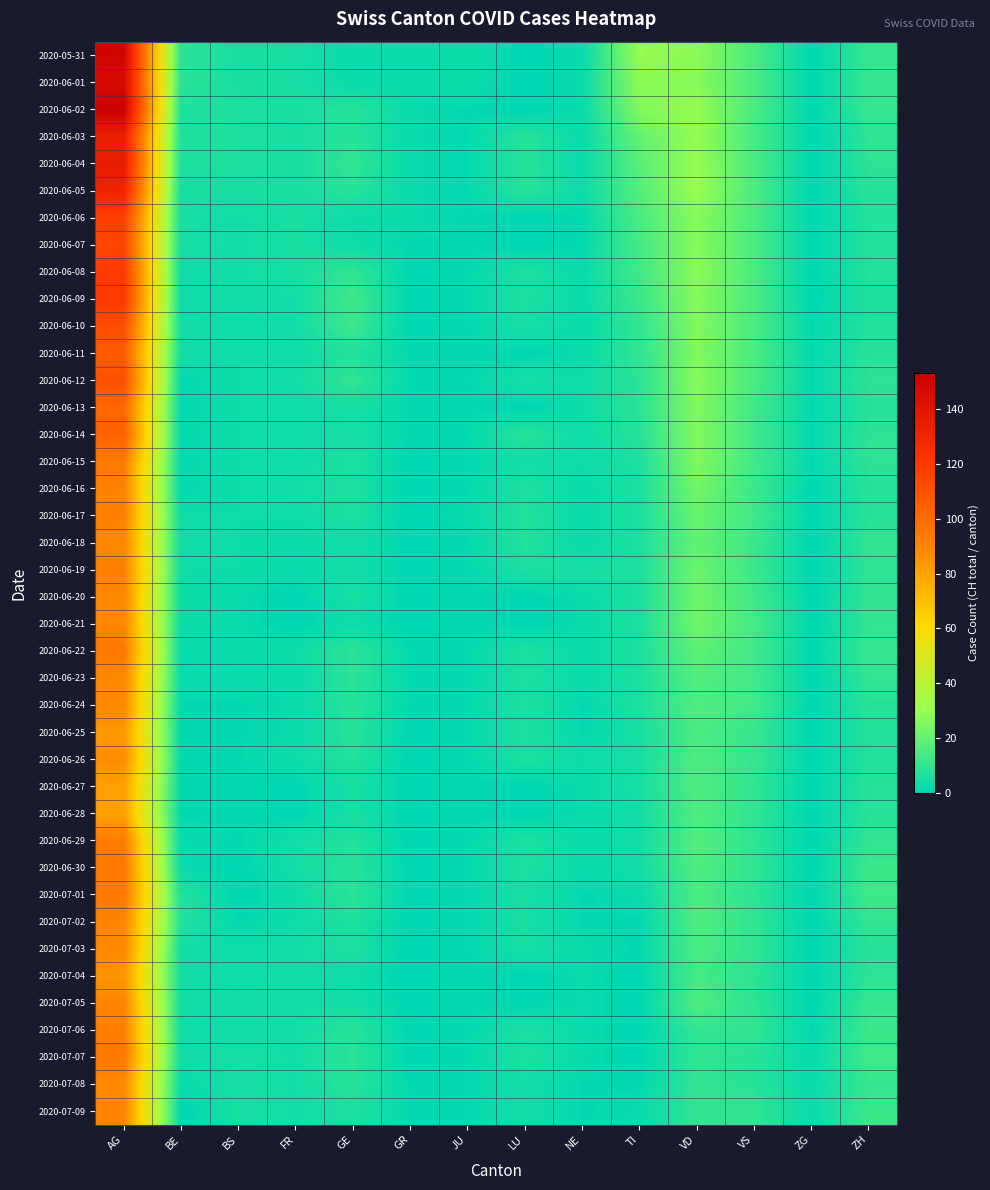

Reading left to right, list all the values displayed in this chart.

2020-05-31: AG=150	BE=9	BS=5	FR=5	GE=2	GR=2	JU=3	LU=0	NE=2	TI=30	VD=28	VS=15	ZG=0	ZH=11
2020-06-01: AG=147	BE=9	BS=5	FR=5	GE=2	GR=2	JU=3	LU=0	NE=2	TI=28	VD=27	VS=15	ZG=0	ZH=11
2020-06-02: AG=153	BE=6	BS=6	FR=5	GE=8	GR=2	JU=1	LU=0	NE=2	TI=26	VD=30	VS=15	ZG=0	ZH=11
2020-06-03: AG=134	BE=6	BS=6	FR=5	GE=8	GR=2	JU=1	LU=8	NE=2	TI=20	VD=30	VS=14	ZG=0	ZH=9
2020-06-04: AG=136	BE=6	BS=6	FR=5	GE=10	GR=2	JU=1	LU=8	NE=2	TI=18	VD=30	VS=15	ZG=0	ZH=9
2020-06-05: AG=132	BE=5	BS=5	FR=5	GE=8	GR=2	JU=1	LU=8	NE=3	TI=17	VD=31	VS=15	ZG=0	ZH=8
2020-06-06: AG=117	BE=5	BS=4	FR=5	GE=3	GR=2	JU=1	LU=0	NE=1	TI=15	VD=27	VS=15	ZG=0	ZH=7
2020-06-07: AG=115	BE=5	BS=4	FR=5	GE=3	GR=1	JU=1	LU=0	NE=1	TI=14	VD=27	VS=15	ZG=0	ZH=7
2020-06-08: AG=120	BE=3	BS=4	FR=5	GE=10	GR=0	JU=1	LU=6	NE=2	TI=13	VD=28	VS=15	ZG=0	ZH=7
2020-06-09: AG=120	BE=3	BS=4	FR=4	GE=13	GR=0	JU=1	LU=6	NE=2	TI=12	VD=27	VS=15	ZG=0	ZH=6
2020-06-10: AG=112	BE=4	BS=3	FR=4	GE=12	GR=0	JU=1	LU=5	NE=2	TI=10	VD=26	VS=15	ZG=1	ZH=7
2020-06-11: AG=106	BE=4	BS=3	FR=3	GE=7	GR=1	JU=1	LU=0	NE=2	TI=10	VD=26	VS=15	ZG=1	ZH=8
2020-06-12: AG=111	BE=1	BS=3	FR=4	GE=10	GR=1	JU=1	LU=5	NE=3	TI=9	VD=27	VS=15	ZG=1	ZH=9
2020-06-13: AG=101	BE=1	BS=3	FR=3	GE=5	GR=1	JU=1	LU=0	NE=3	TI=9	VD=26	VS=13	ZG=1	ZH=8
2020-06-14: AG=104	BE=1	BS=3	FR=3	GE=5	GR=1	JU=1	LU=8	NE=3	TI=8	VD=26	VS=13	ZG=1	ZH=9
2020-06-15: AG=94	BE=1	BS=3	FR=3	GE=6	GR=0	JU=1	LU=4	NE=3	TI=6	VD=26	VS=13	ZG=1	ZH=9
2020-06-16: AG=91	BE=1	BS=3	FR=4	GE=6	GR=0	JU=1	LU=6	NE=2	TI=6	VD=23	VS=12	ZG=0	ZH=8
2020-06-17: AG=92	BE=3	BS=3	FR=3	GE=6	GR=0	JU=2	LU=7	NE=2	TI=6	VD=21	VS=13	ZG=0	ZH=8
2020-06-18: AG=89	BE=3	BS=3	FR=2	GE=4	GR=0	JU=1	LU=7	NE=2	TI=6	VD=20	VS=12	ZG=0	ZH=10
2020-06-19: AG=92	BE=3	BS=3	FR=2	GE=4	GR=0	JU=1	LU=6	NE=5	TI=6	VD=22	VS=12	ZG=0	ZH=9
2020-06-20: AG=89	BE=3	BS=2	FR=0	GE=5	GR=0	JU=1	LU=0	NE=2	TI=6	VD=22	VS=13	ZG=0	ZH=10
2020-06-21: AG=89	BE=3	BS=2	FR=0	GE=3	GR=0	JU=1	LU=0	NE=2	TI=6	VD=23	VS=14	ZG=0	ZH=10
2020-06-22: AG=95	BE=2	BS=2	FR=3	GE=9	GR=1	JU=1	LU=6	NE=2	TI=6	VD=19	VS=13	ZG=0	ZH=11
2020-06-23: AG=89	BE=2	BS=2	FR=2	GE=9	GR=1	JU=1	LU=6	NE=2	TI=6	VD=17	VS=13	ZG=0	ZH=10
2020-06-24: AG=89	BE=1	BS=1	FR=2	GE=8	GR=1	JU=1	LU=6	NE=1	TI=6	VD=16	VS=13	ZG=0	ZH=8
2020-06-25: AG=83	BE=1	BS=1	FR=2	GE=8	GR=0	JU=1	LU=6	NE=1	TI=5	VD=15	VS=11	ZG=0	ZH=7
2020-06-26: AG=87	BE=1	BS=1	FR=3	GE=7	GR=0	JU=1	LU=6	NE=3	TI=5	VD=16	VS=11	ZG=0	ZH=7
2020-06-27: AG=81	BE=1	BS=1	FR=0	GE=5	GR=0	JU=1	LU=0	NE=2	TI=5	VD=16	VS=10	ZG=0	ZH=8
2020-06-28: AG=80	BE=1	BS=1	FR=0	GE=5	GR=0	JU=1	LU=0	NE=2	TI=4	VD=16	VS=10	ZG=0	ZH=8
2020-06-29: AG=93	BE=2	BS=1	FR=4	GE=7	GR=0	JU=1	LU=6	NE=2	TI=4	VD=17	VS=9	ZG=0	ZH=10
2020-06-30: AG=95	BE=2	BS=0	FR=4	GE=8	GR=0	JU=1	LU=6	NE=2	TI=4	VD=16	VS=10	ZG=0	ZH=12
2020-07-01: AG=95	BE=7	BS=0	FR=3	GE=9	GR=0	JU=1	LU=5	NE=1	TI=2	VD=15	VS=9	ZG=0	ZH=13
2020-07-02: AG=90	BE=7	BS=1	FR=3	GE=6	GR=0	JU=1	LU=5	NE=1	TI=1	VD=16	VS=10	ZG=0	ZH=10
2020-07-03: AG=89	BE=4	BS=3	FR=4	GE=6	GR=0	JU=1	LU=5	NE=2	TI=1	VD=15	VS=10	ZG=0	ZH=8
2020-07-04: AG=84	BE=4	BS=3	FR=4	GE=3	GR=0	JU=1	LU=0	NE=2	TI=0	VD=14	VS=9	ZG=0	ZH=9
2020-07-05: AG=90	BE=4	BS=4	FR=4	GE=4	GR=0	JU=1	LU=0	NE=2	TI=0	VD=16	VS=9	ZG=0	ZH=11
2020-07-06: AG=92	BE=3	BS=4	FR=4	GE=8	GR=0	JU=1	LU=6	NE=2	TI=0	VD=10	VS=10	ZG=1	ZH=12
2020-07-07: AG=95	BE=3	BS=5	FR=4	GE=9	GR=0	JU=1	LU=6	NE=2	TI=0	VD=10	VS=8	ZG=2	ZH=13
2020-07-08: AG=88	BE=2	BS=5	FR=4	GE=8	GR=1	JU=1	LU=4	NE=1	TI=1	VD=10	VS=8	ZG=2	ZH=11
2020-07-09: AG=90	BE=0	BS=5	FR=4	GE=6	GR=1	JU=1	LU=4	NE=1	TI=2	VD=10	VS=10	ZG=2	ZH=12